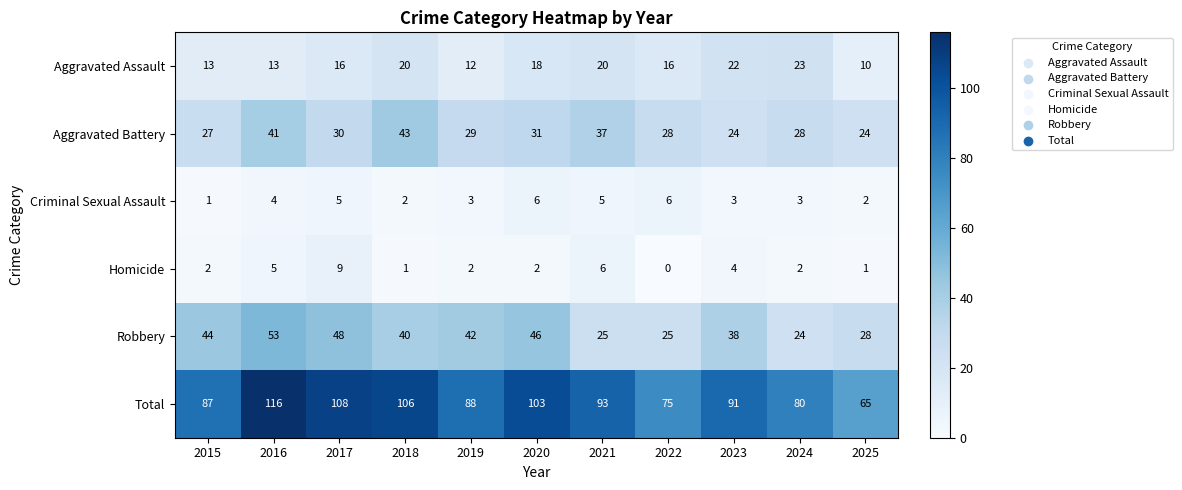

Which series has the widest spread of values?

Total